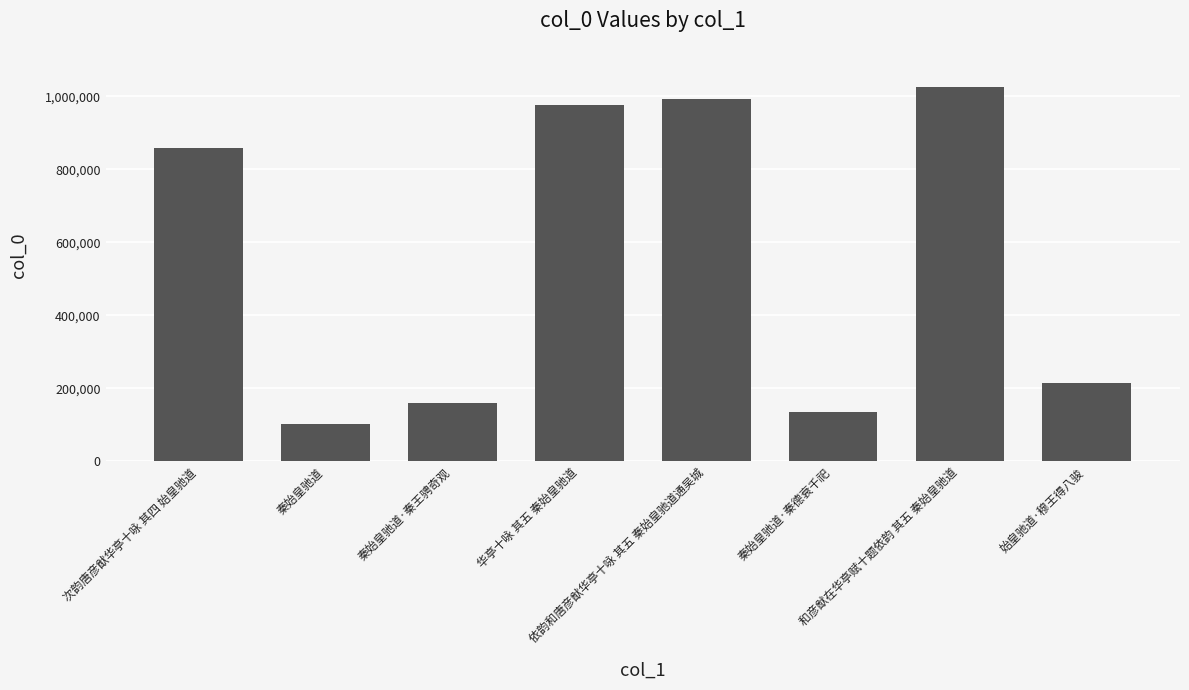

How many data points are less than 859306?

4